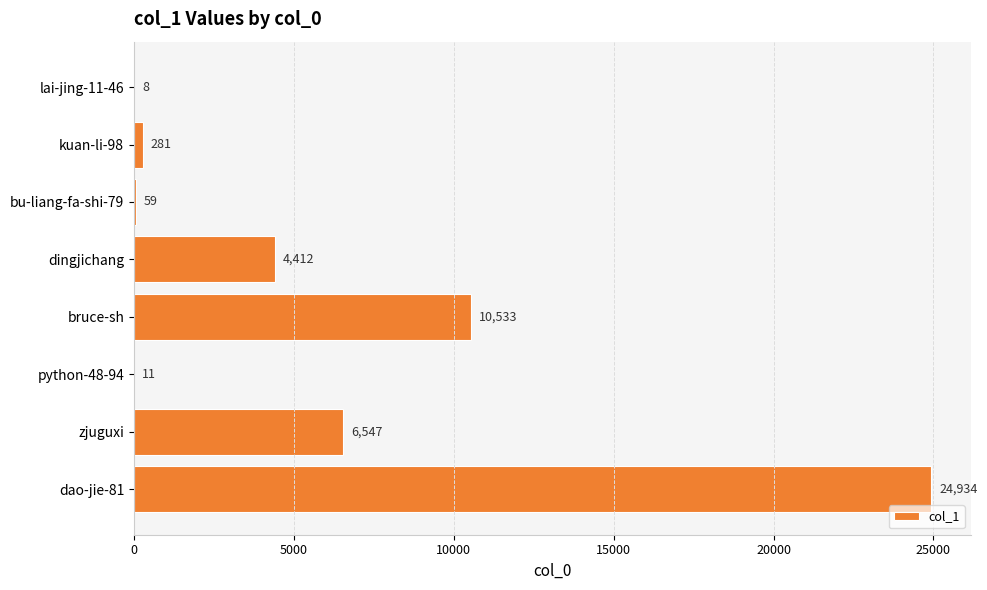

What is the sum of all values?

46785